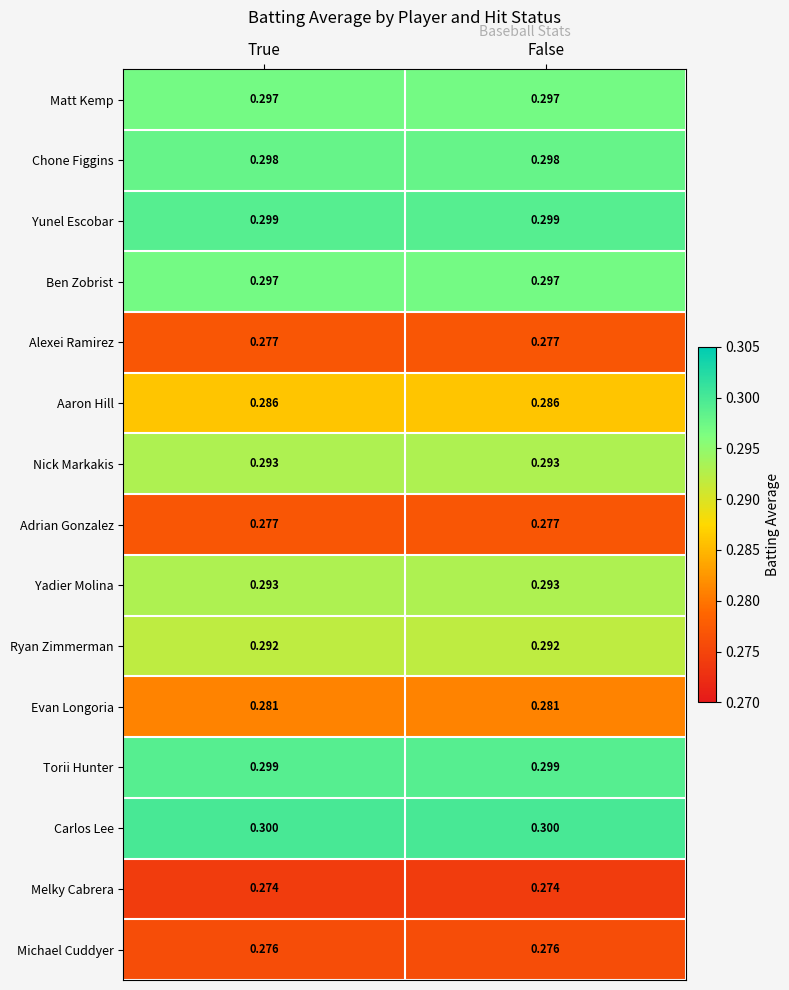

Is the value of Adrian Gonzalez at True greater than the value of Chone Figgins at True?

No